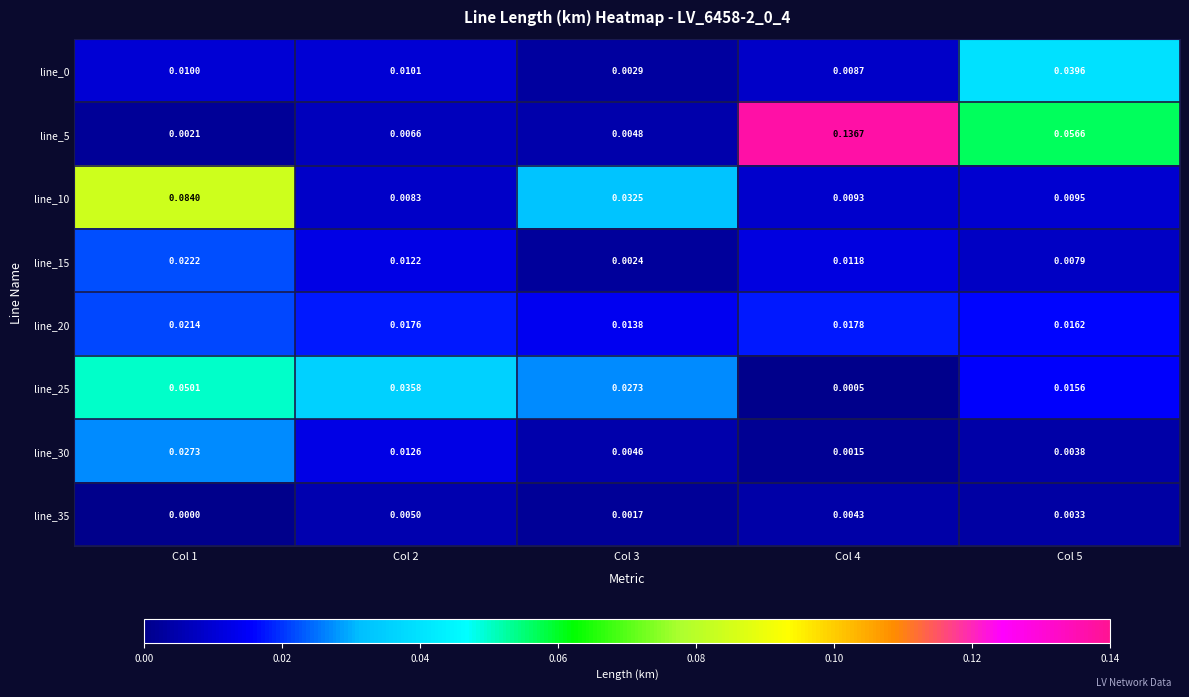

Which label corresponds to the smallest value in the chart?

Col 1